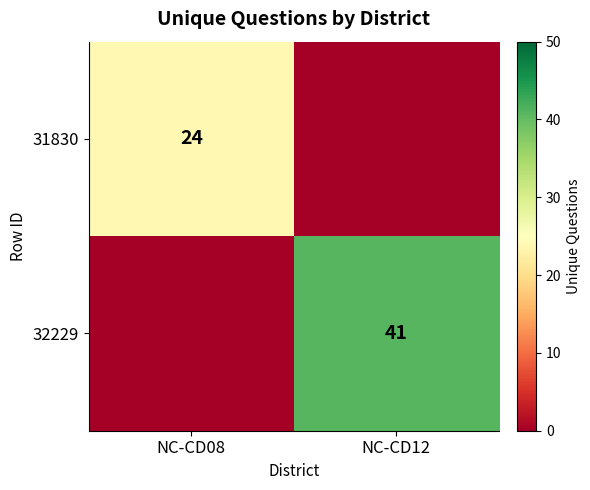

The value of 31830 at NC-CD08 is 37. True or false?

False